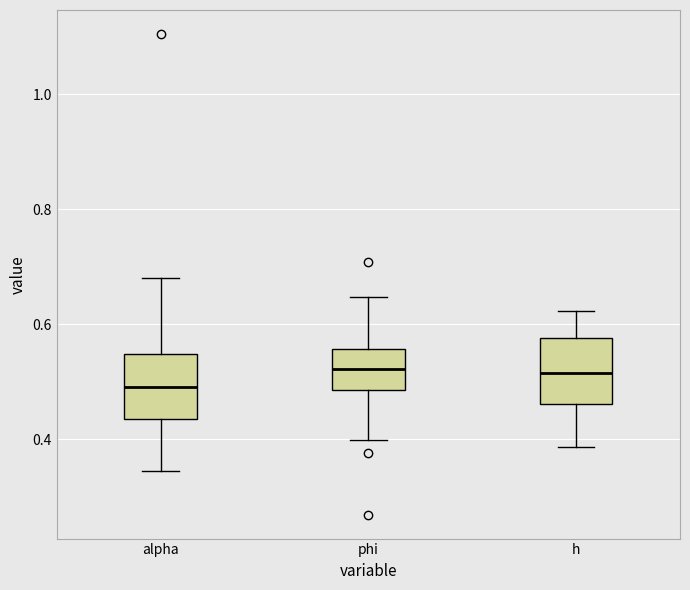

Where does the upper whisker of the box for h end on the y-axis? The values are not printed on the chart, so give them approximately, as read against the axis.

0.62